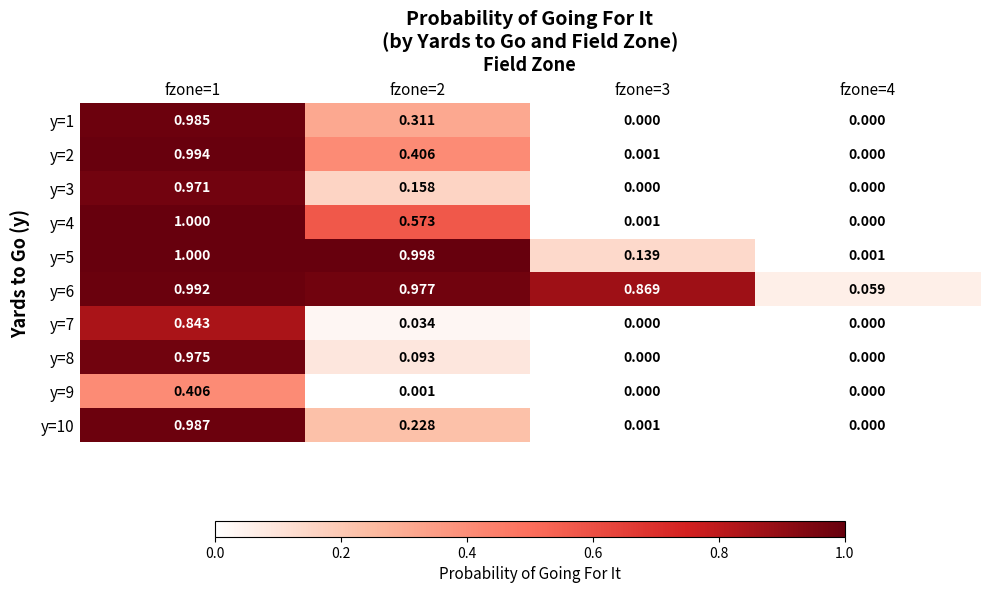

Is the value of y=8 at fzone=1 greater than the value of y=10 at fzone=4?

Yes